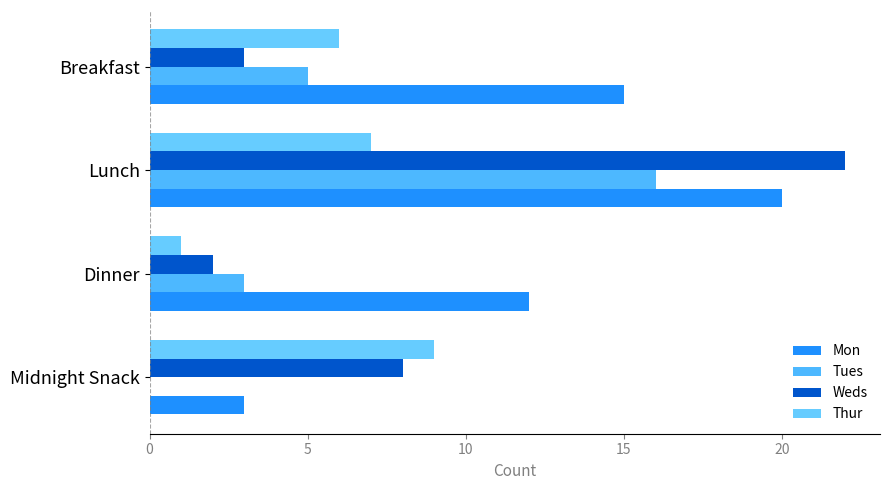

What are all the series names shown in the legend?

Mon, Tues, Weds, Thur